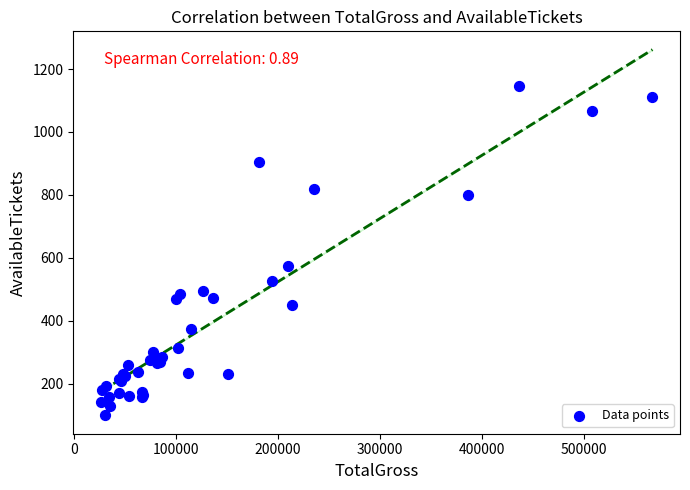

What Y value in the scatter plot is closest to 622?

575